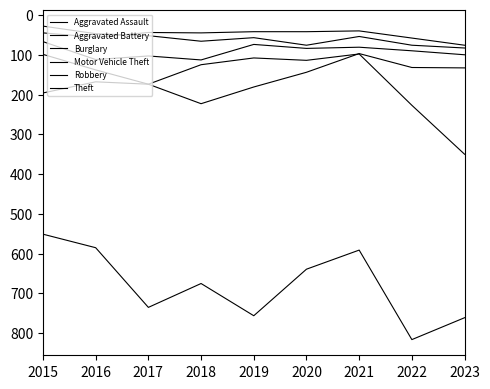

How many lines are shown in the chart?

6